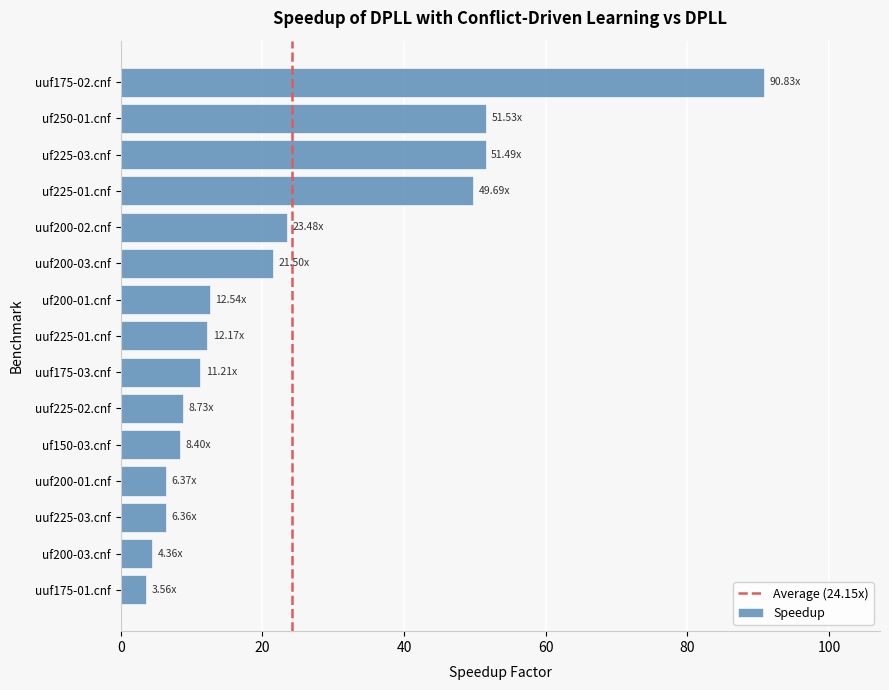

True or false: the data shows 12.2 at uuf225-01.cnf.

True